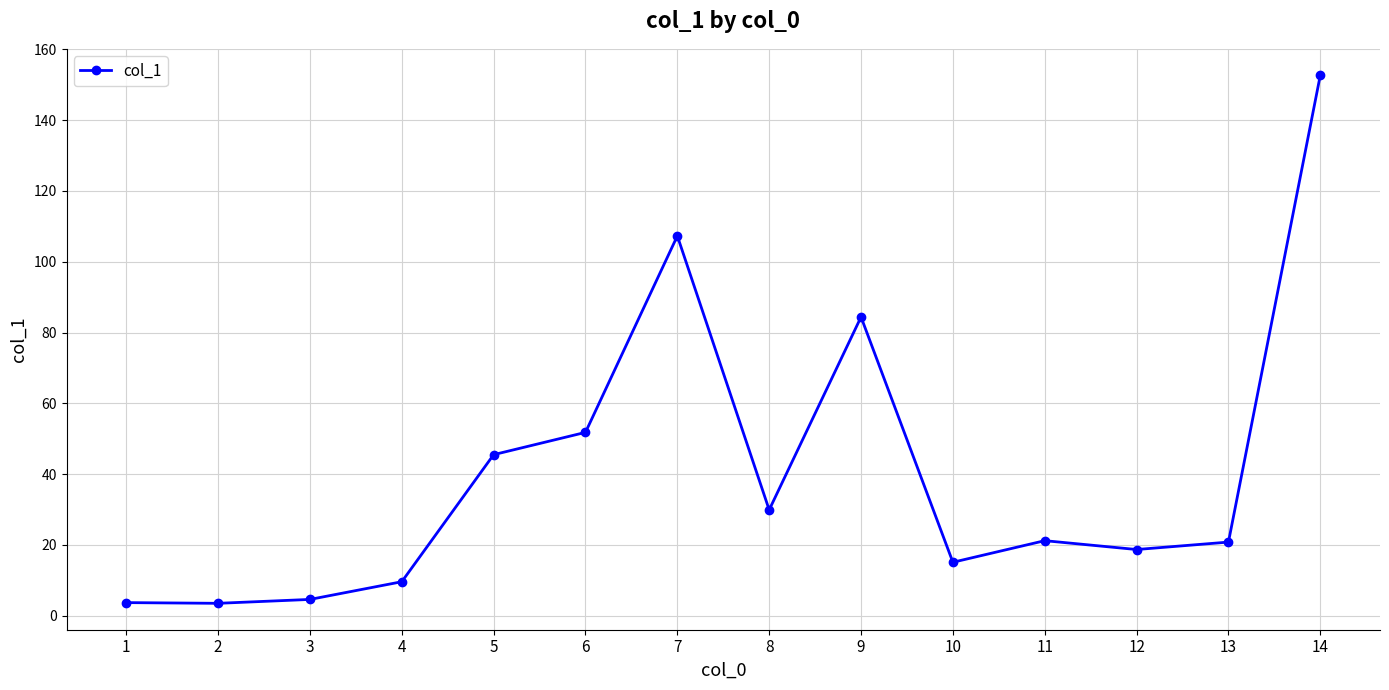

How many data points does each series have?

14